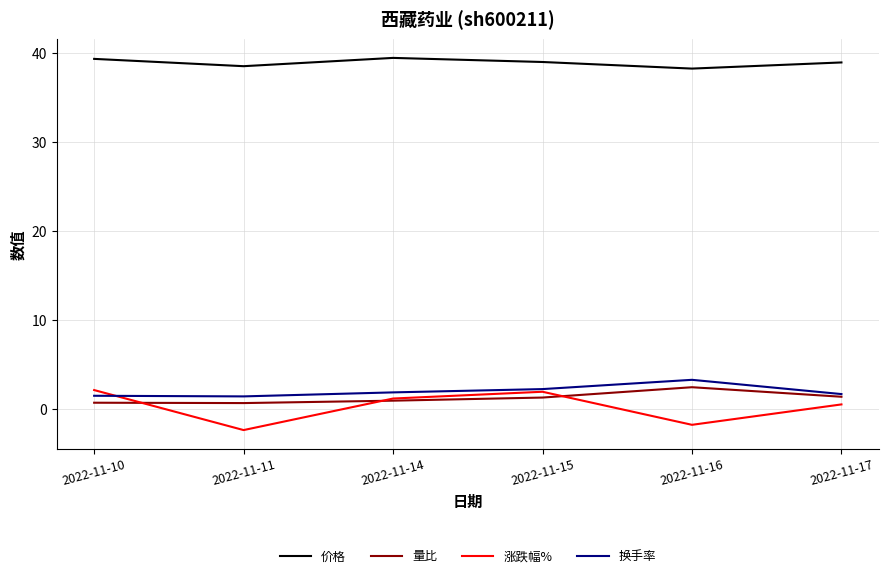

Which category has the lowest value across all series?

2022-11-11